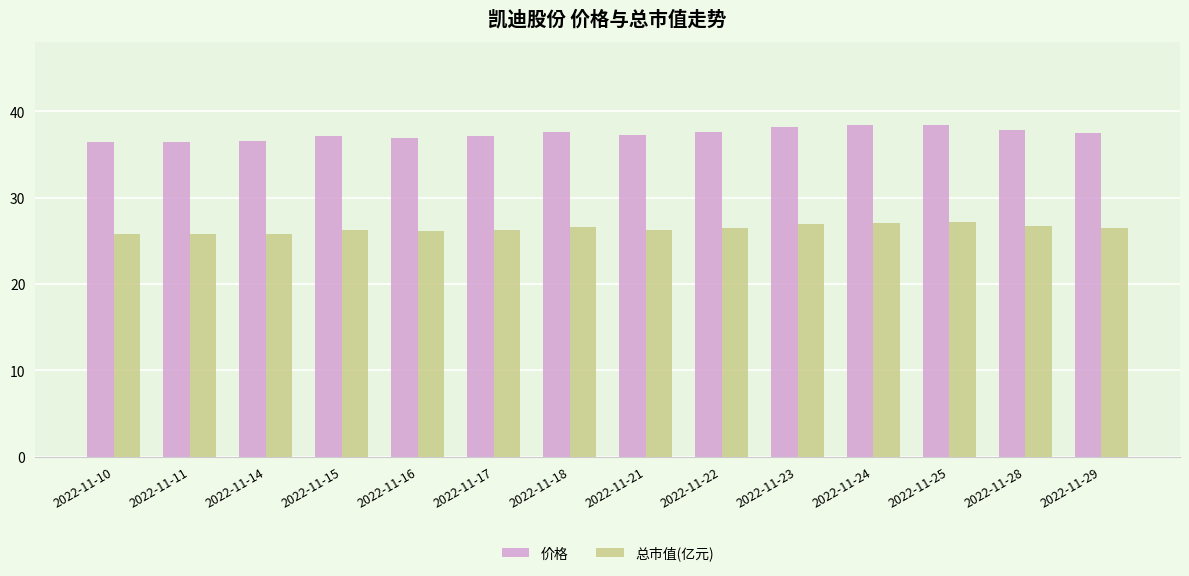

What is the highest value of the 总市值(亿元) series?

27.1